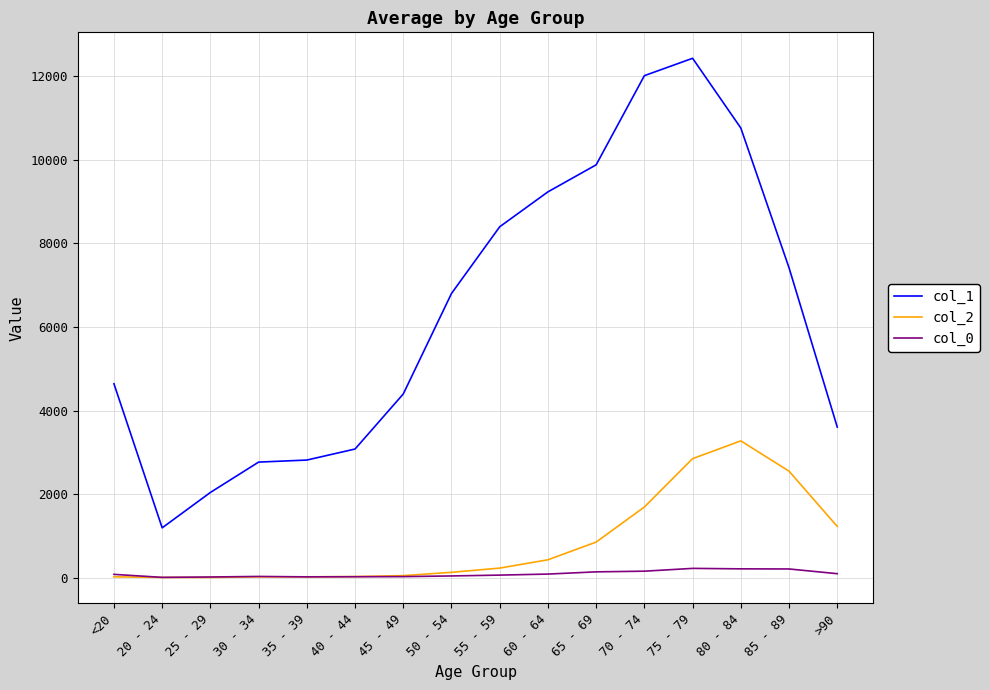

What is the maximum value for col_2?

3273